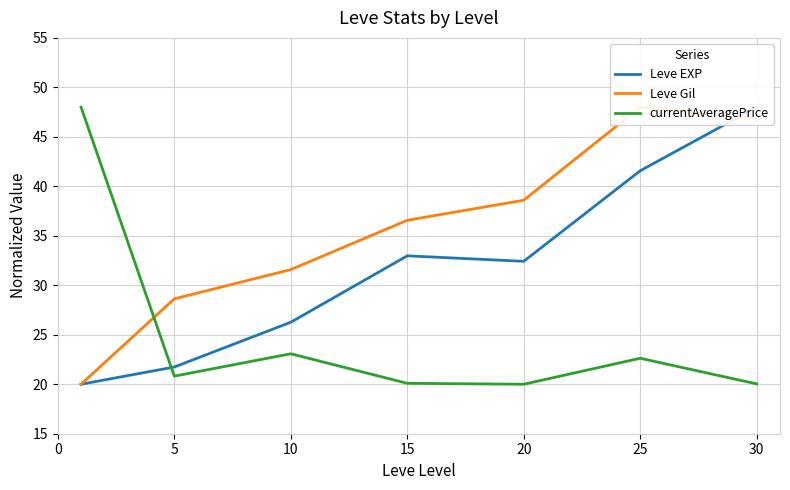

How many values in the Leve Gil series exceed 36?

4